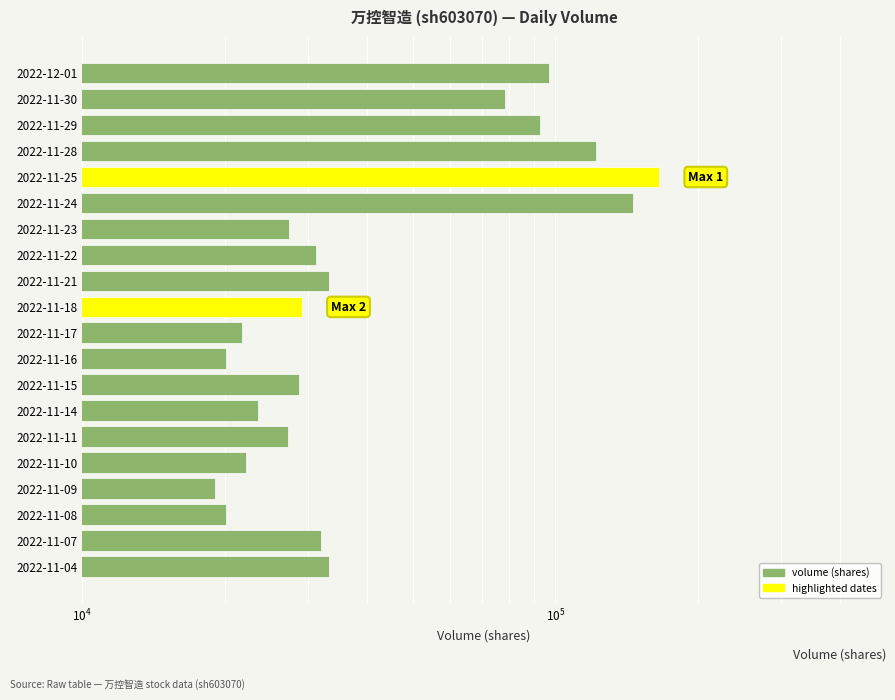

True or false: the data shows 127757 at 2022-11-29.

False